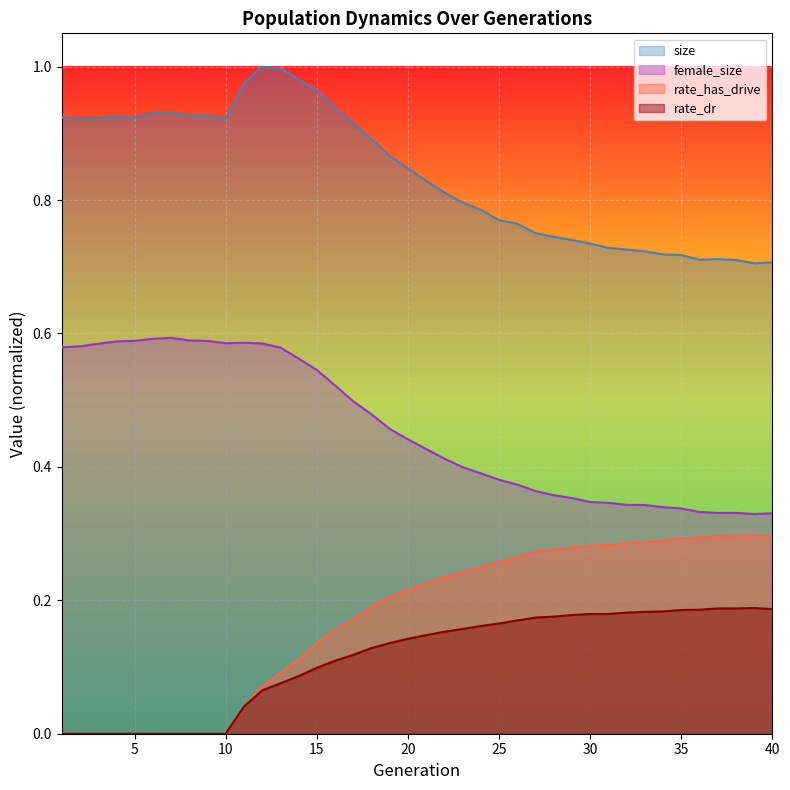

Which has a higher value, 23 or 21?

21